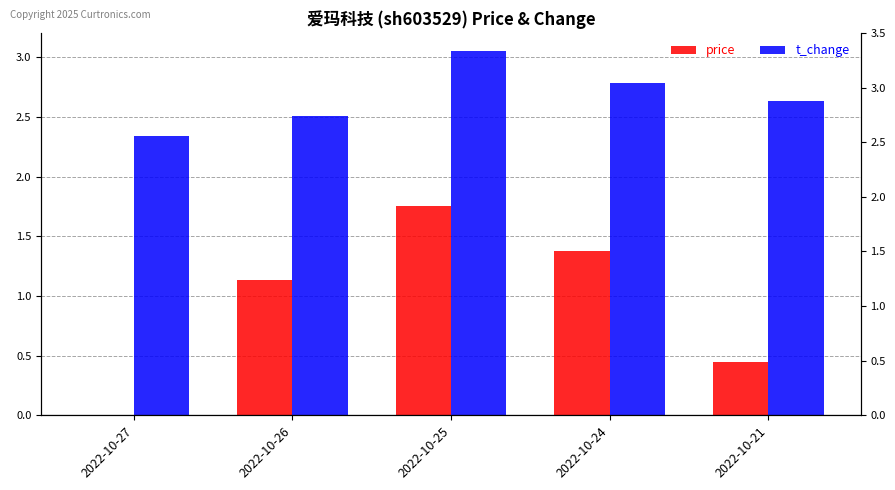

Which category has the lowest value across all series?

2022-10-27